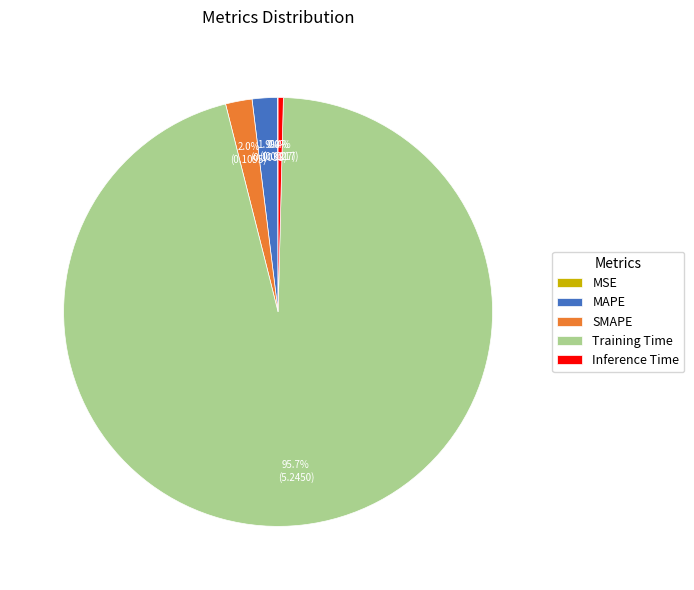

Between Training Time and SMAPE, which is larger?

Training Time